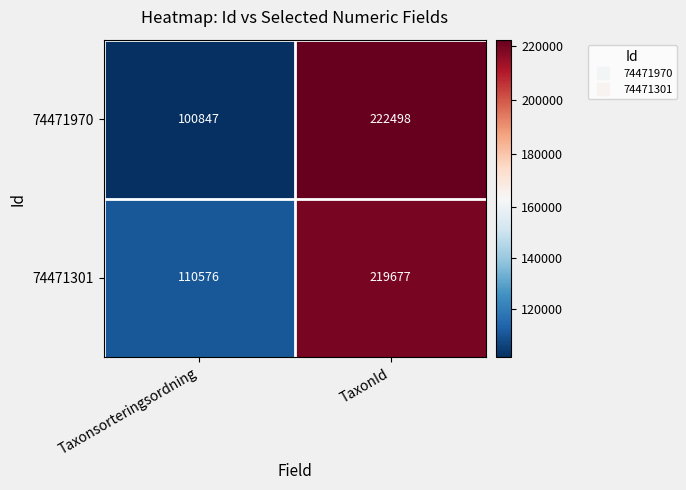

What is the sum of all 74471970 values?

323345